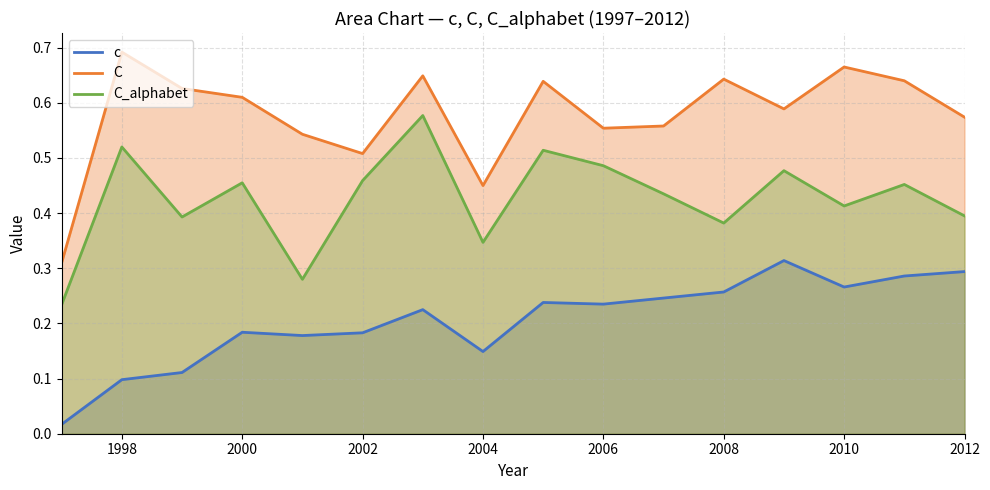

What are all the series names shown in the legend?

c, C, C_alphabet